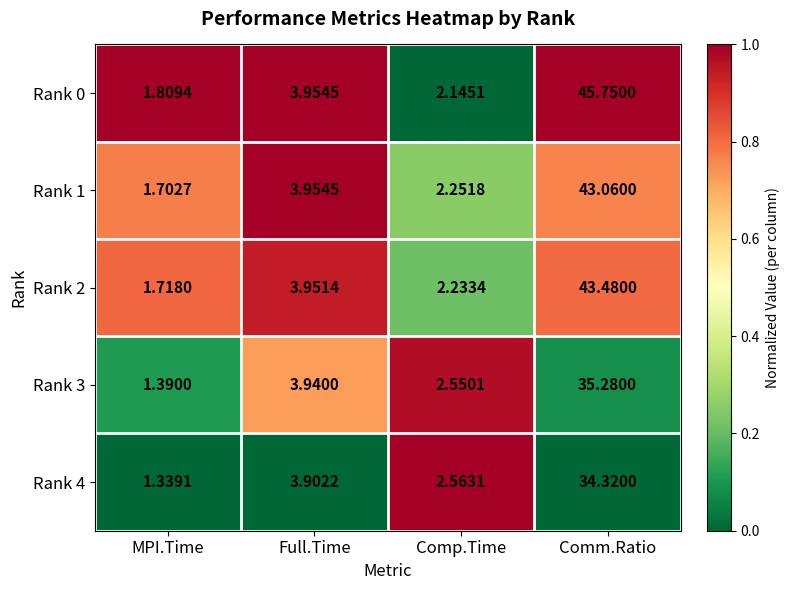

Count the number of categories in the chart.

4